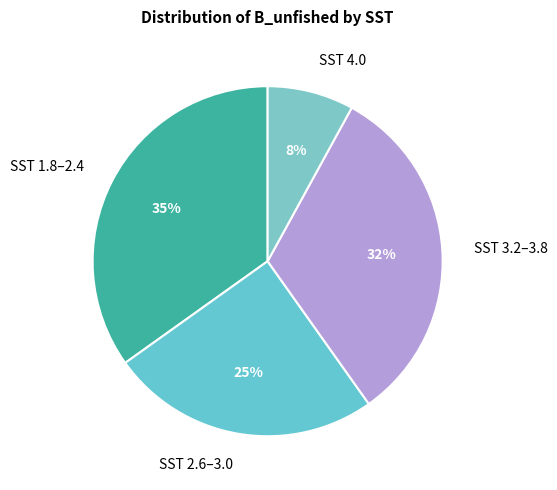

Does any single category account for the majority?

No